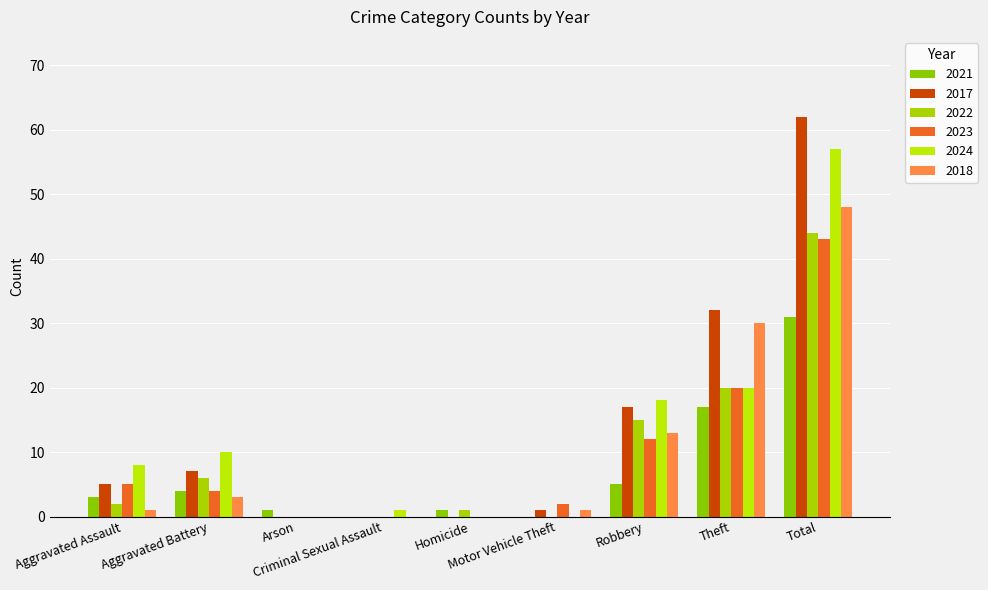

Is it true that 2018 equals 48 at Total?

True